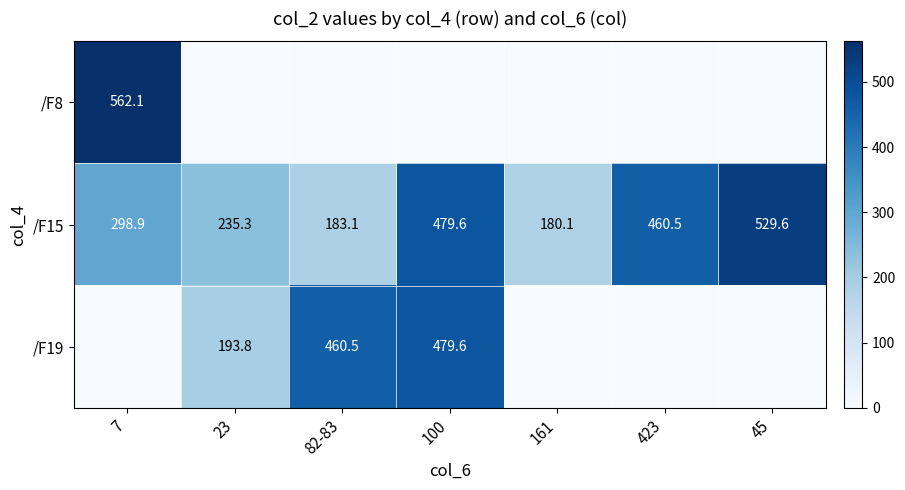

Is it true that /F19 equals 330.6 at 23?

False